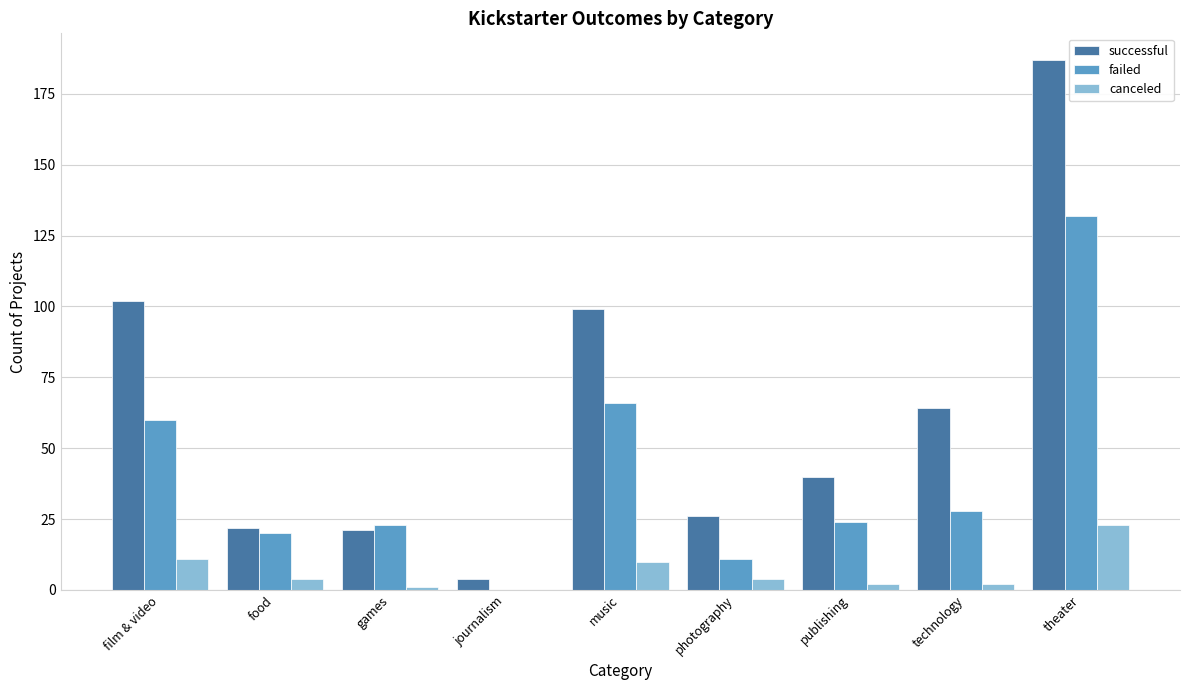

Which category has the highest value across all series?

theater